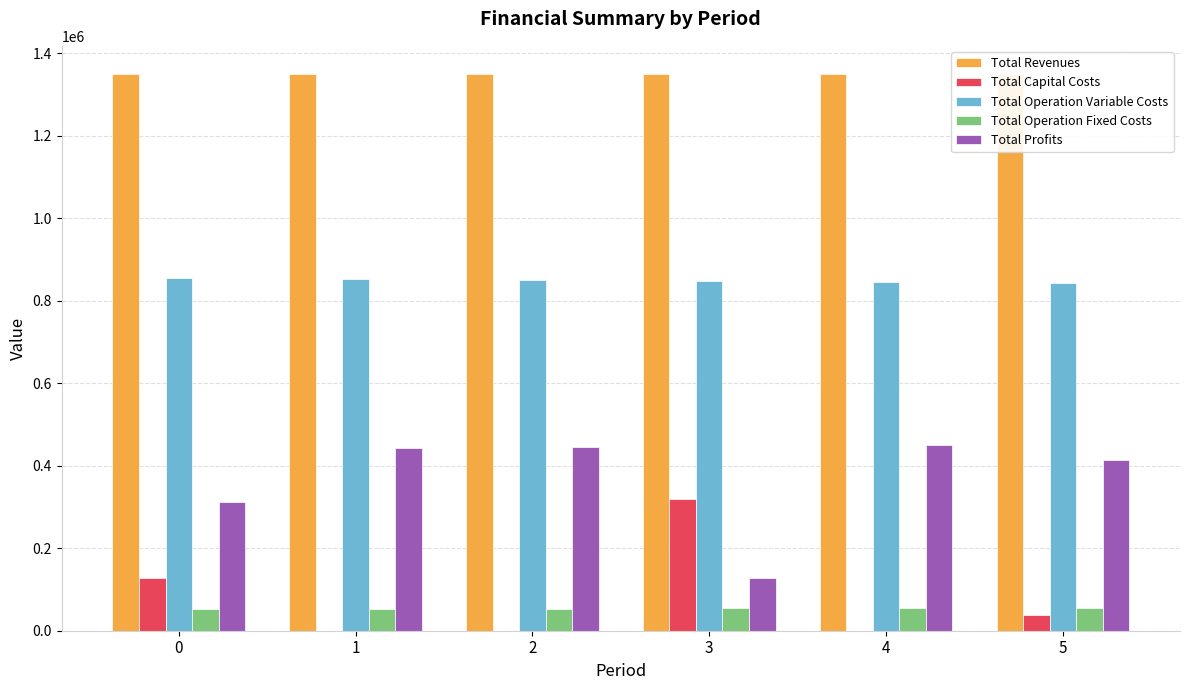

What is the sum of the Total Operation Fixed Costs values at 3 and 1?

107964.2